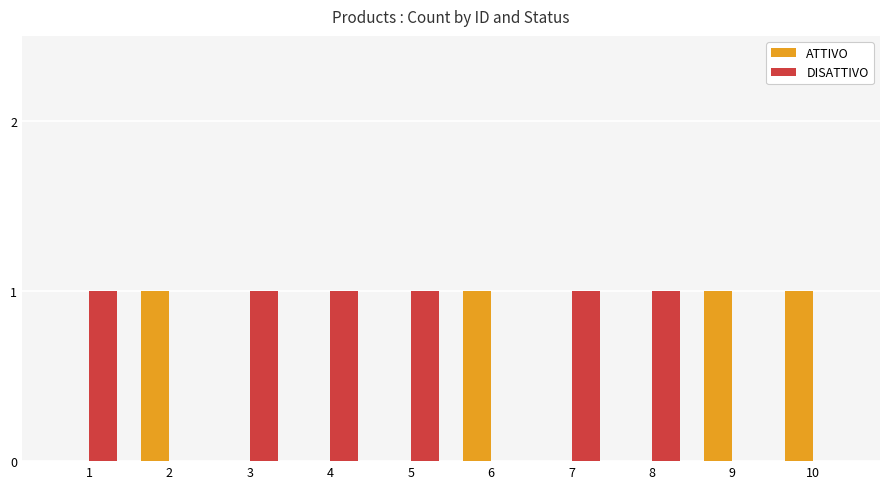

Reading left to right, what are all the values shown in this chart?

ATTIVO: 0	1	0	0	0	1	0	0	1	1
DISATTIVO: 1	0	1	1	1	0	1	1	0	0